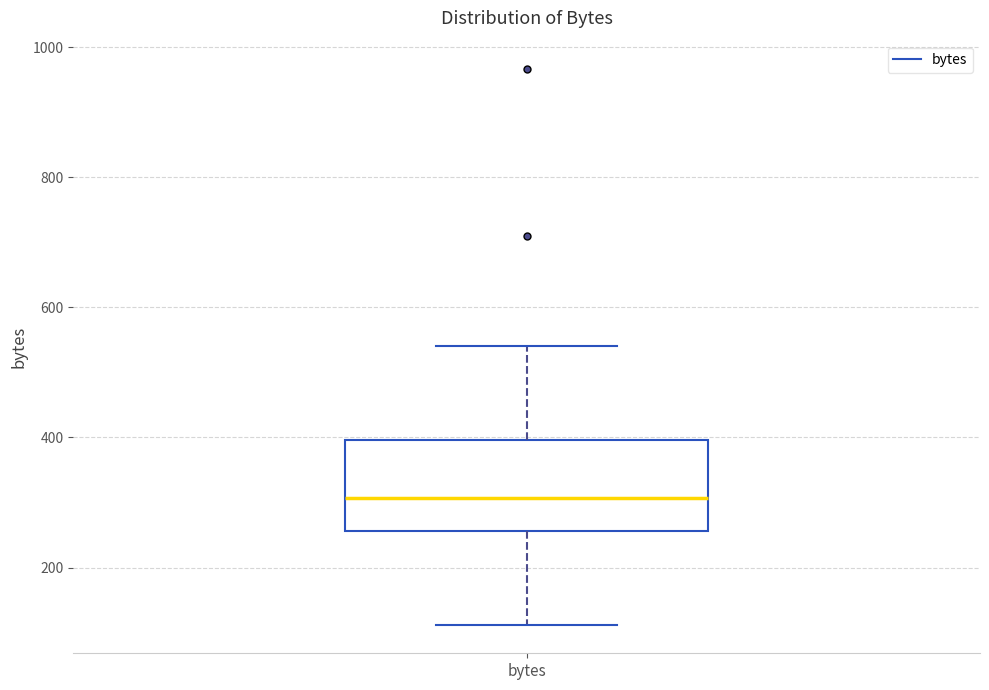

Read this box plot against the y-axis: the position of the median line, the range covered by the box, and the ends of both whiskers. The values are not printed on the chart, so give them approximately, as read against the axis.

median 300, box 260 to 400, whiskers 120 to 540